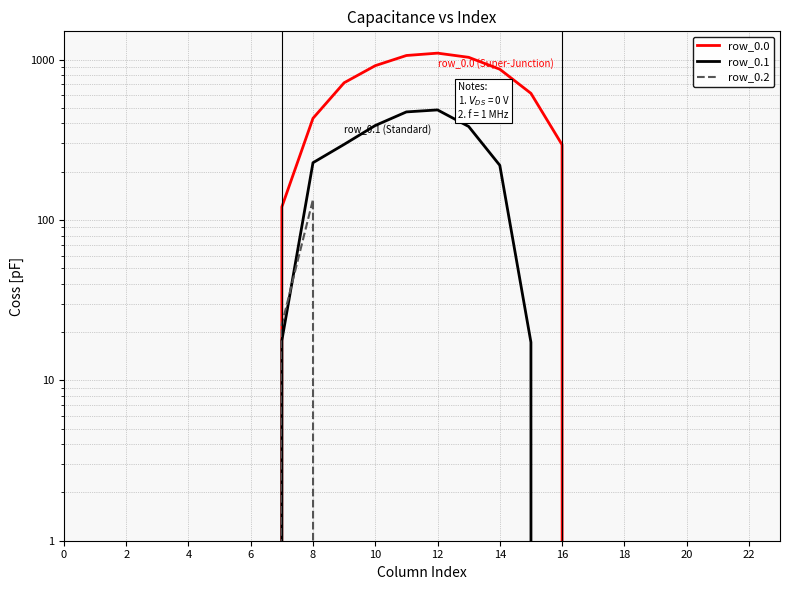

What is the average value of the row_0.0 series?

298.1